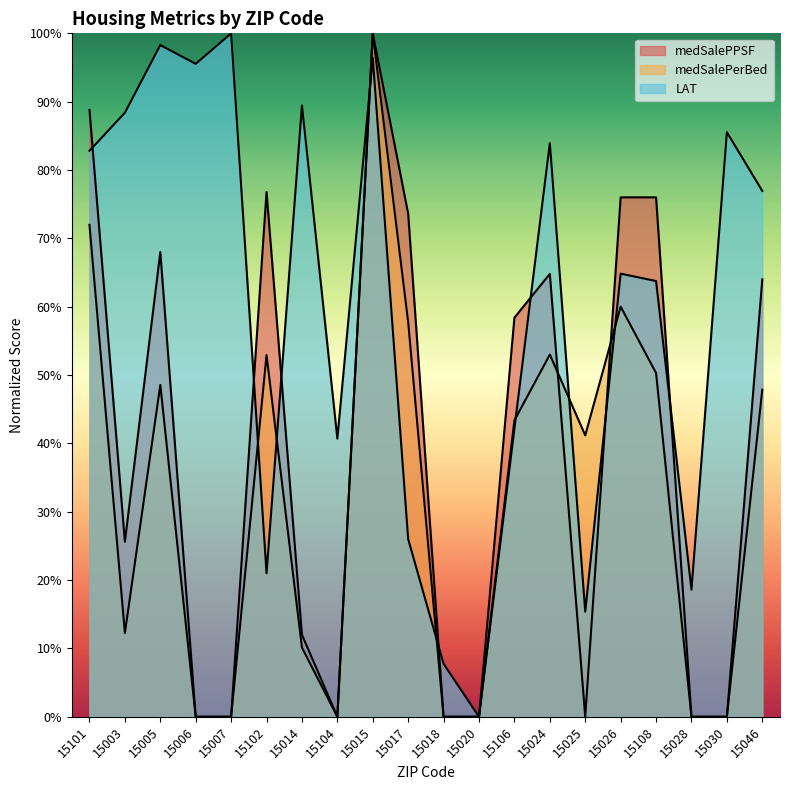

What is the label of the 12th point from the right?

15015